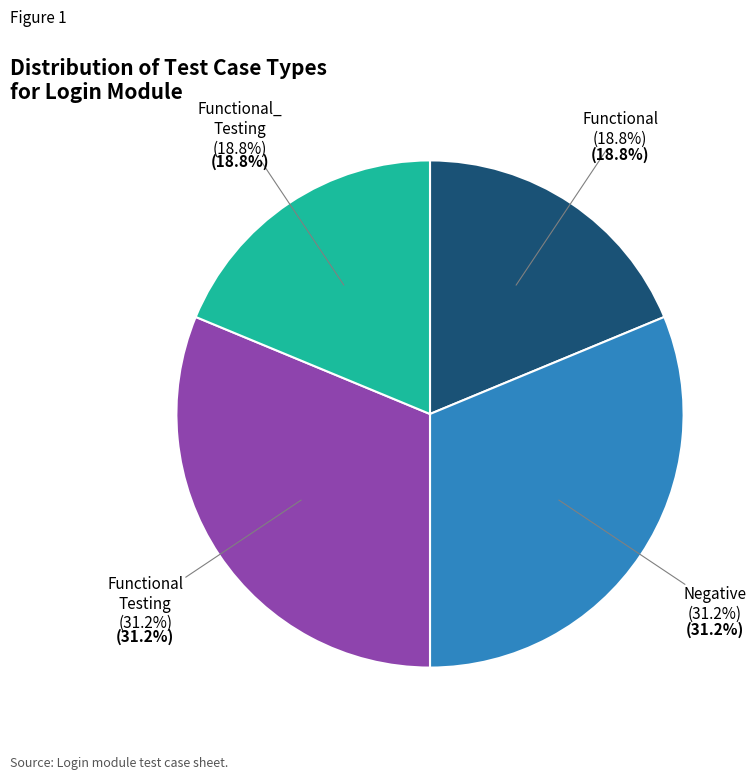

Is there any slice that represents more than half of the pie?

No